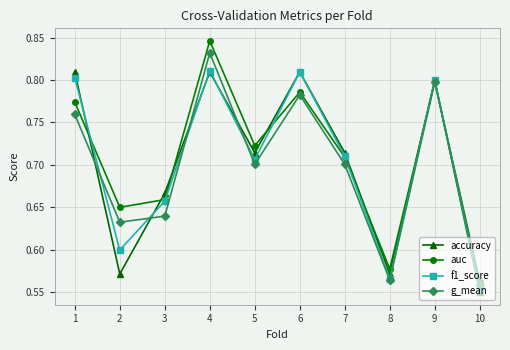

What is the spread (max minus min) of values at 2?

0.1